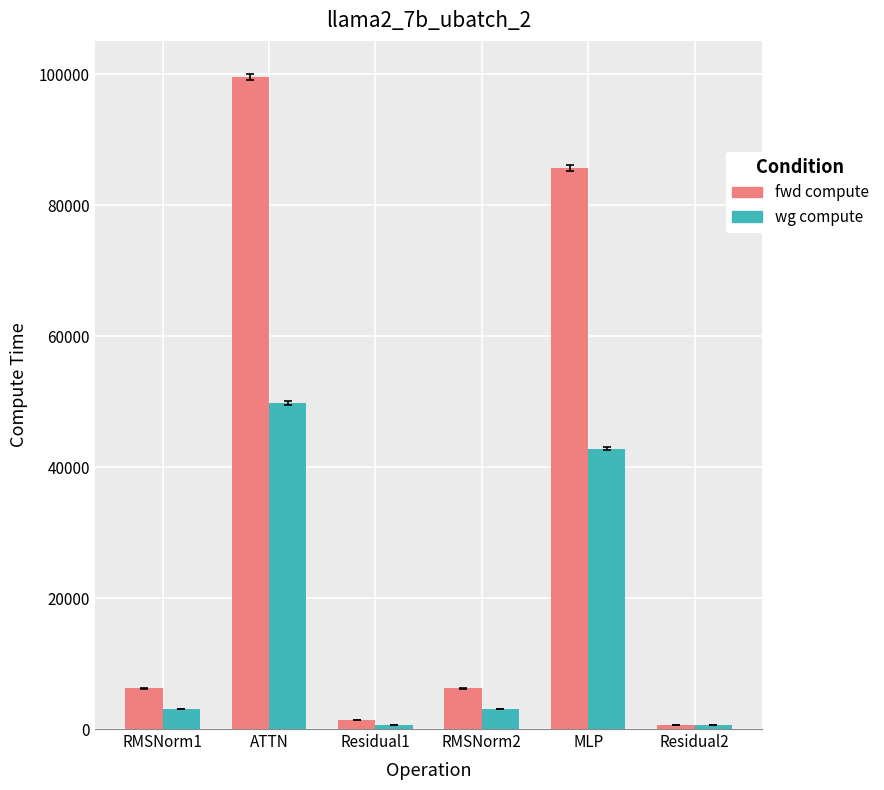

Which category has the highest value across all series?

ATTN